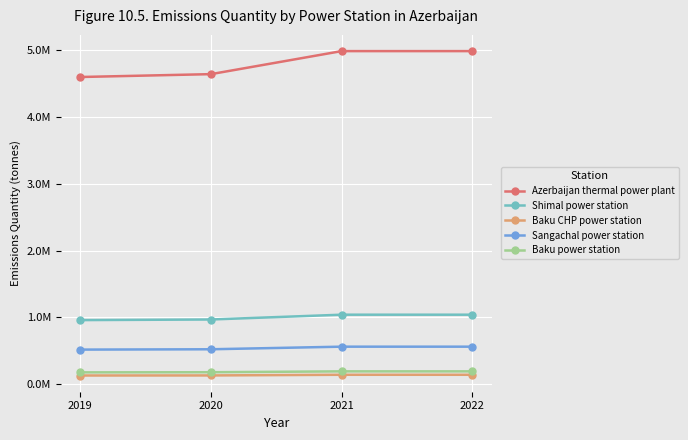

Does the chart display data point markers on the line(s)?

Yes